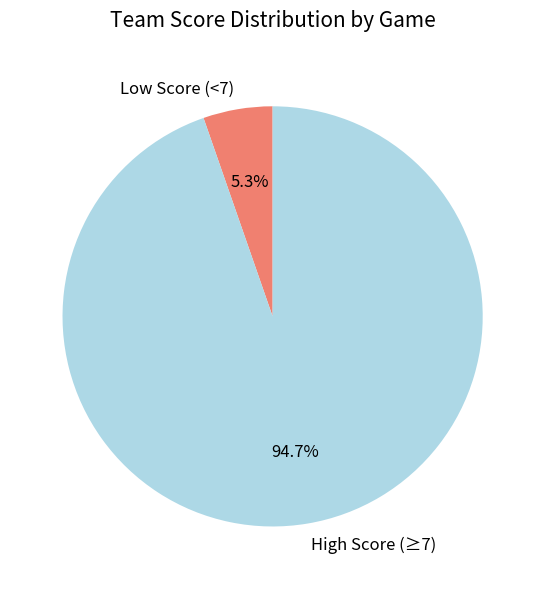

Which slice is the largest?

High Score (≥7)